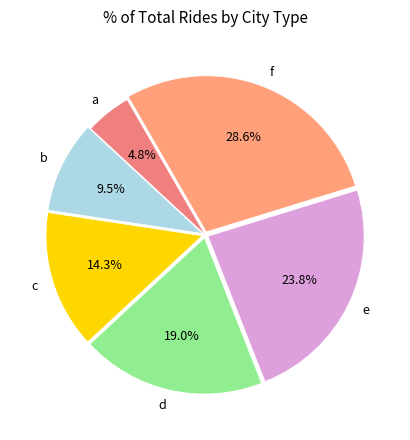

Combined, do e and c account for over 50%?

No